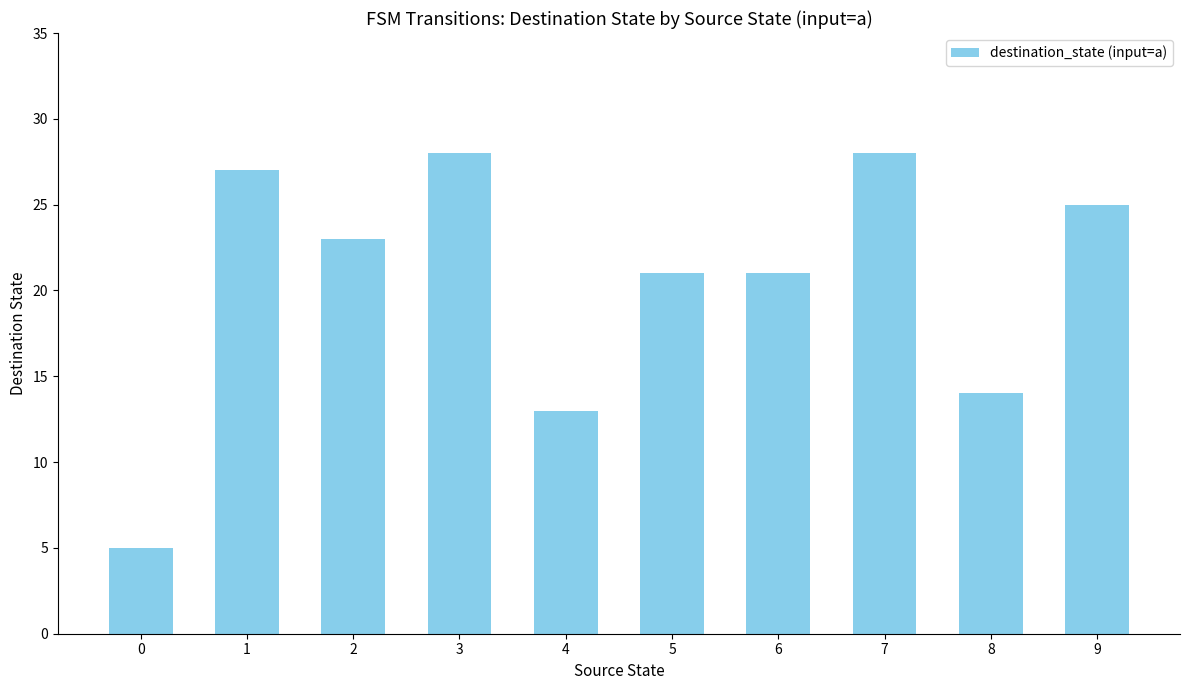

What is the difference between the second highest and second lowest values?

15